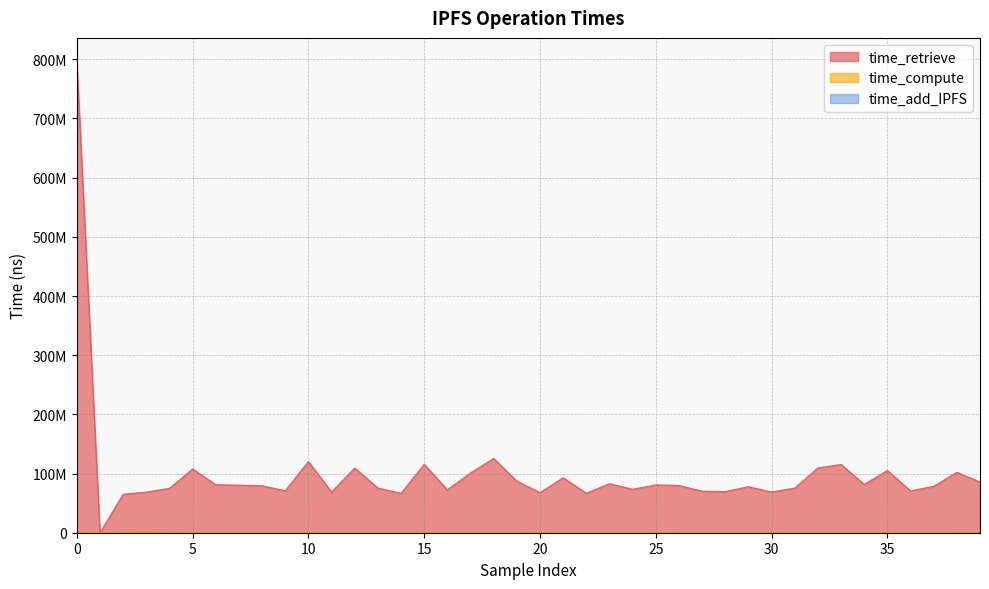

Reading right to left, list all the values displayed in this chart.

time_retrieve: 85646350	102185350	78439587	70751872	105131471	81681364	115405222	109532455	75468420	68707122	77800538	69510384	70220549	79714782	80933737	73394924	82874948	66706979	92867458	67838950	87225239	125524613	100979872	72588081	115606978	66520177	75483319	109335540	68881408	120329769	71004686	79240726	80456517	81146316	107723273	75014798	68642062	65060298	215	796329891
time_compute: 56491	53622	48630	50191	68676	75702	54940	111289	52931	53891	55590	52010	52563	68921	60389	61646	53239	49393	56117	47352	51124	61226	48242	48403	50296	50410	52930	45852	48959	54527	83382	69945	46855	46629	52085	50615	971040	68687	55406	72015